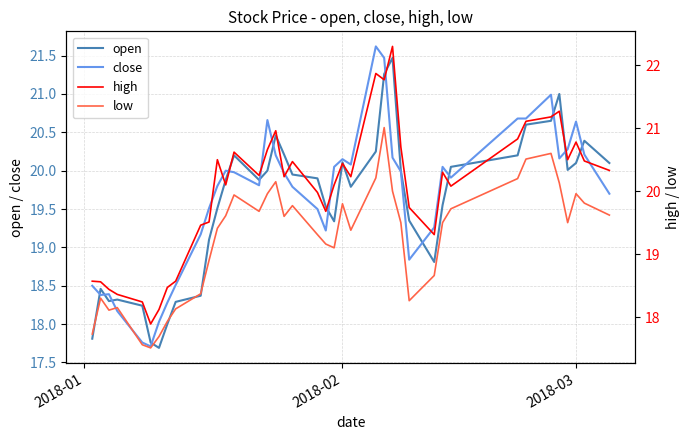

What is the lowest value of the close series?

17.7